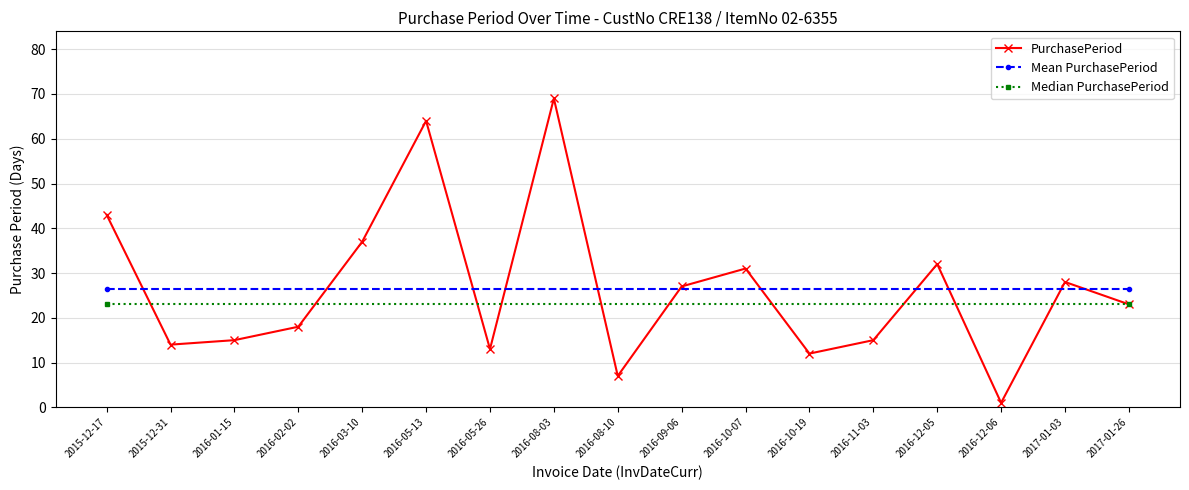

What is the difference between the second highest and minimum values?

63